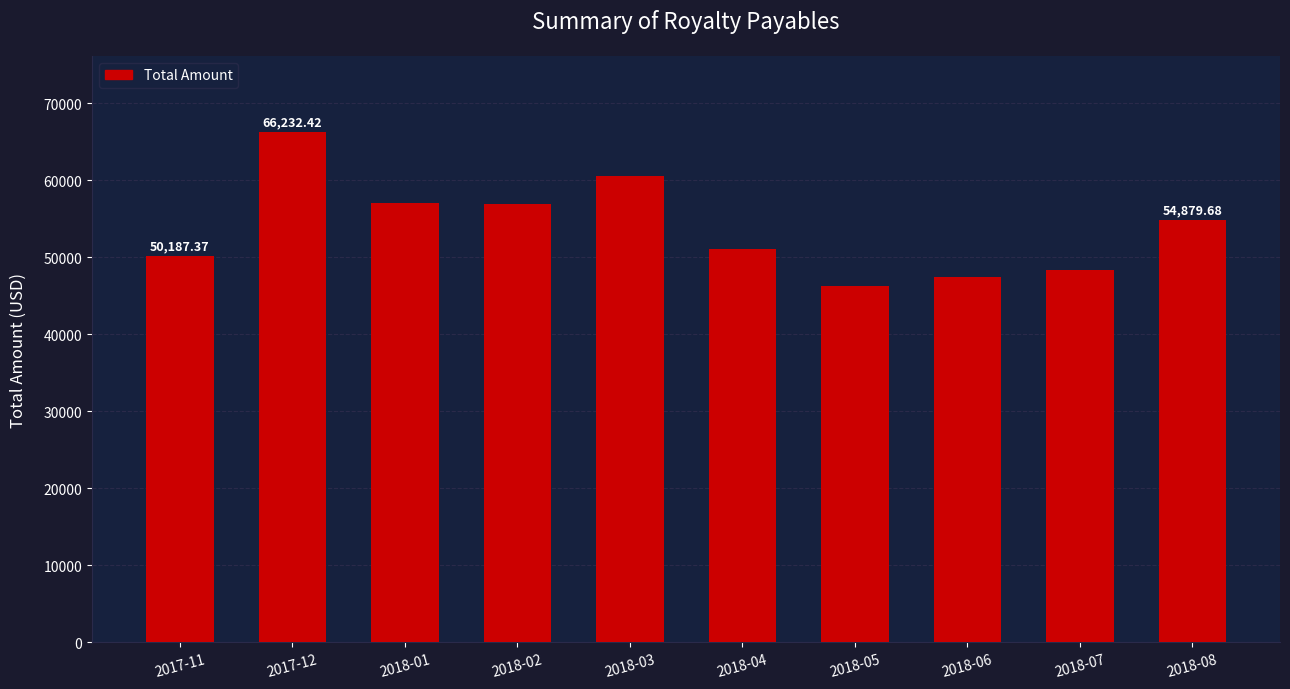

Between 2018-08 and 2018-02, which is larger?

2018-02